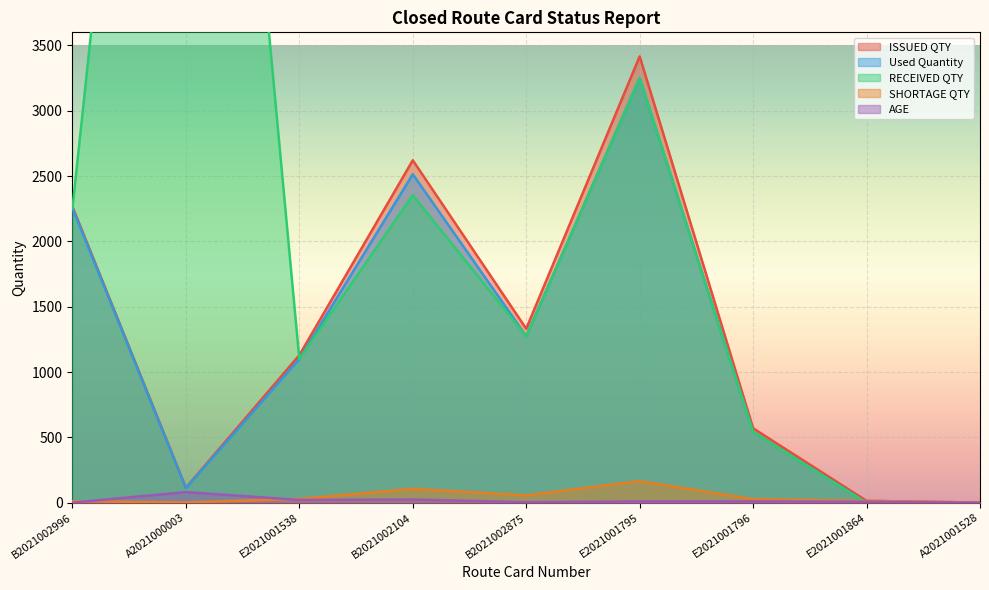

Rank the series at E2021001538 from highest to lowest value.

ISSUED QTY, Used Quantity, RECEIVED QTY, SHORTAGE QTY, AGE